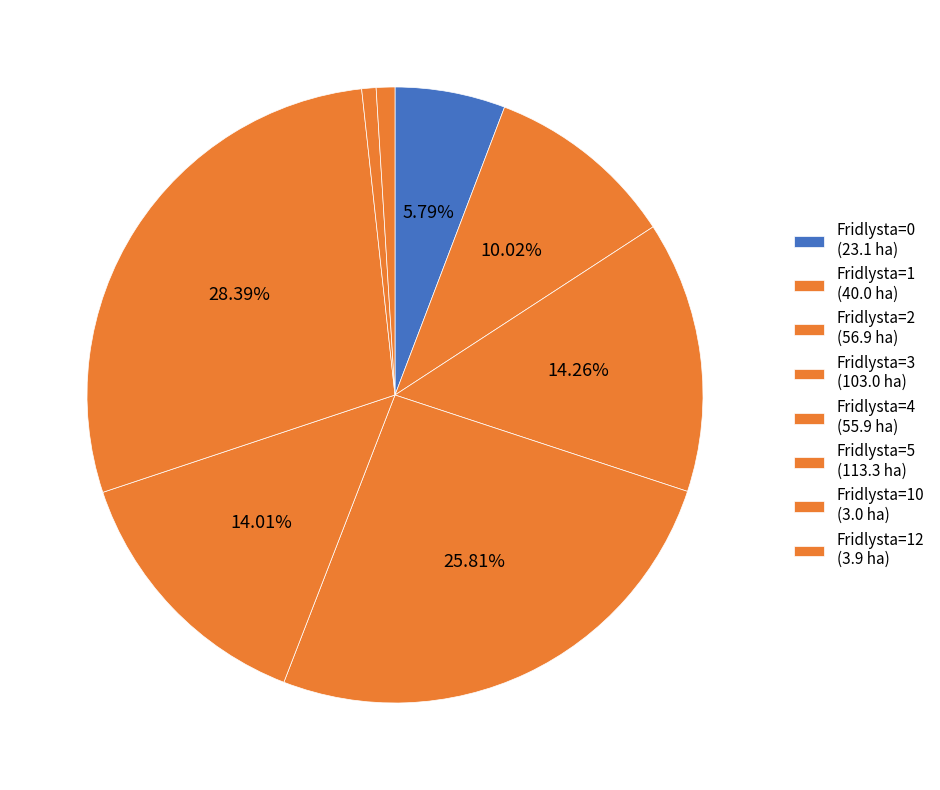

How many slices are in this pie chart?

8